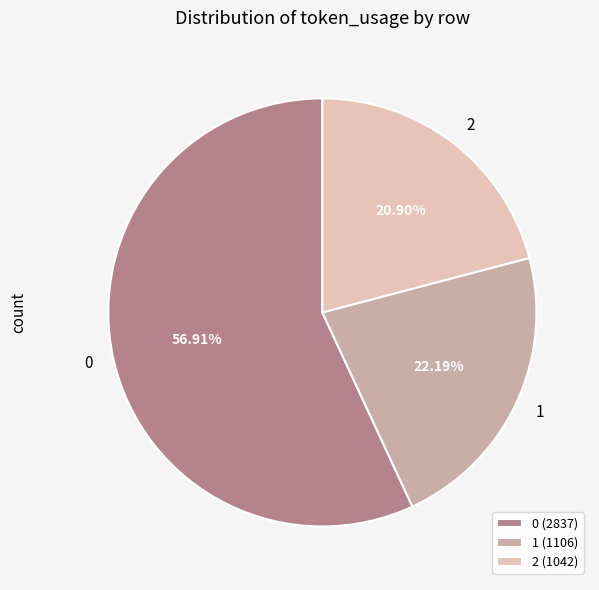

Count the number of slices in the pie.

3